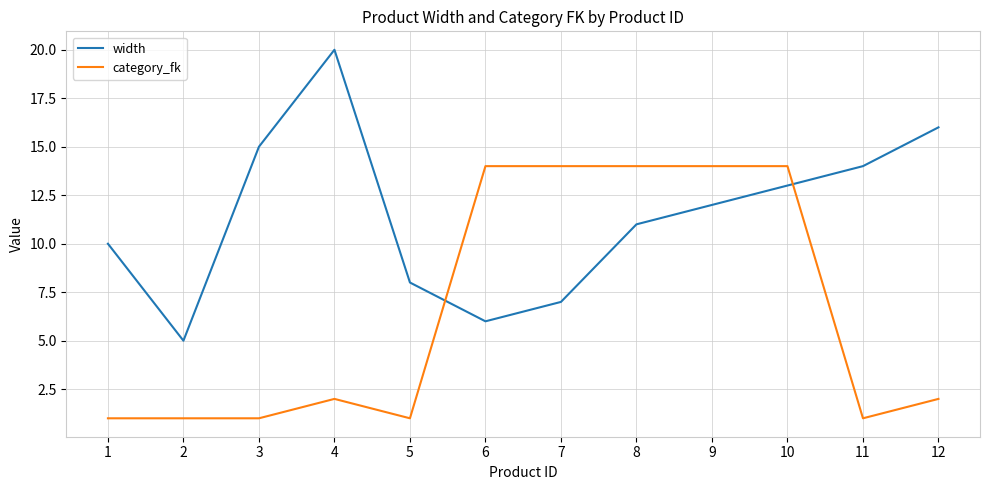

Reading left to right, list all the values displayed in this chart.

width: 1=10	2=5	3=15	4=20	5=8	6=6	7=7	8=11	9=12	10=13	11=14	12=16
category_fk: 1=1	2=1	3=1	4=2	5=1	6=14	7=14	8=14	9=14	10=14	11=1	12=2